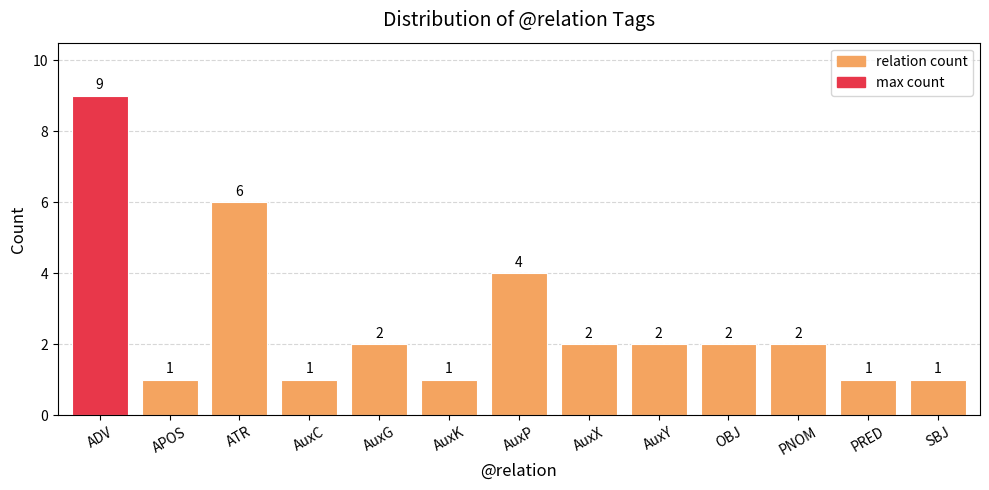

What is the greatest value displayed?

9